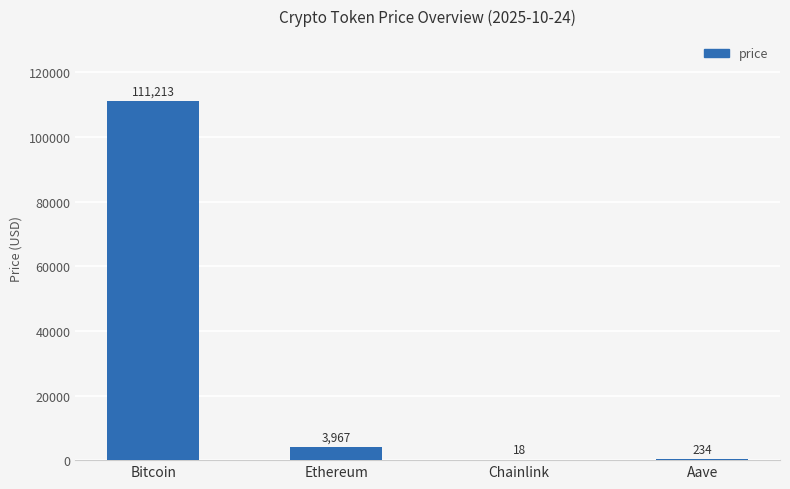

The value at Aave is 233.6. True or false?

True